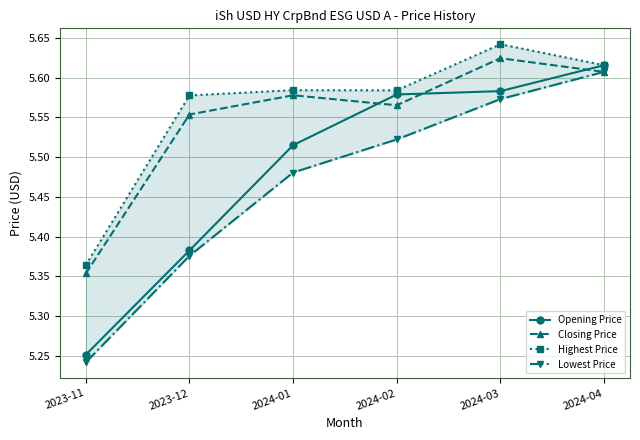

Does the chart display data point markers on the line(s)?

Yes